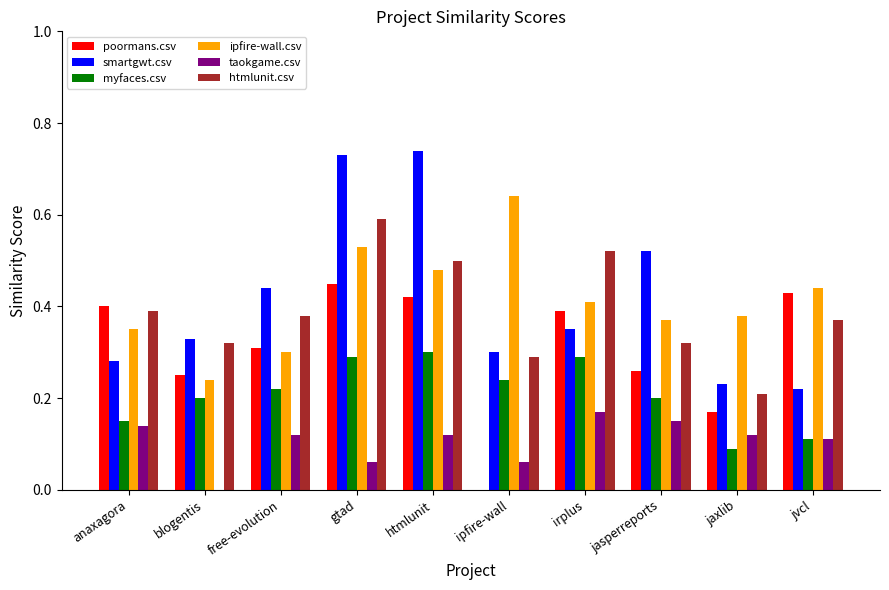

What is the total value across all series at jasperreports?

1.8